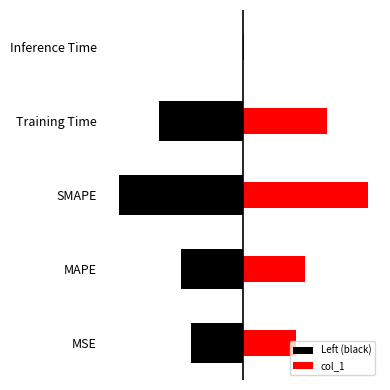

What is the difference between the second highest and second lowest values in the Left (black) series?

0.5